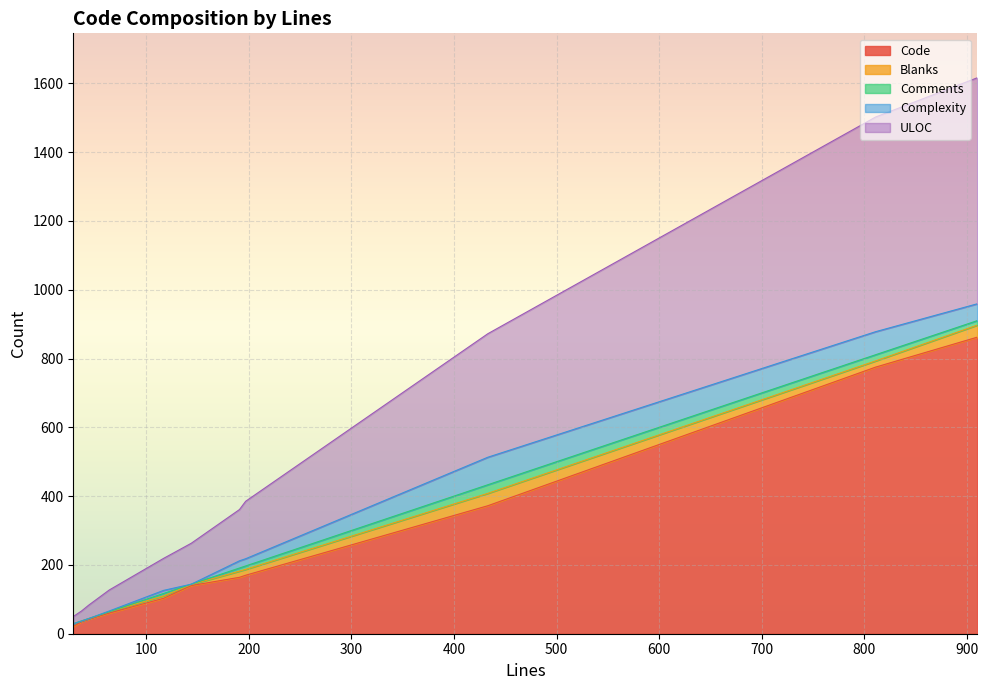

True or false: Code and Complexity intersect in this chart.

False